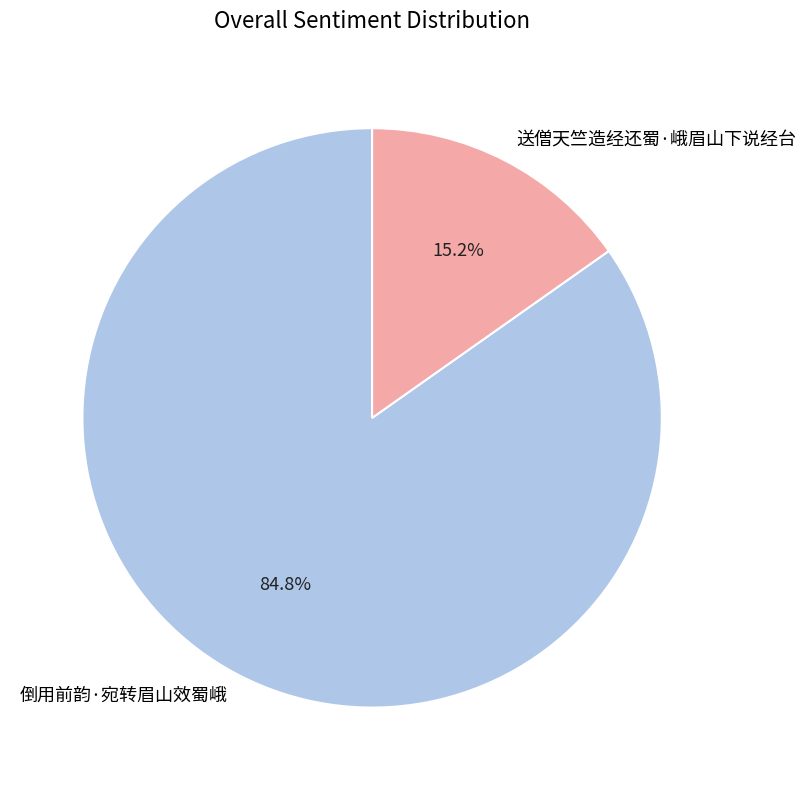

Does 送僧天竺造经还蜀·峨眉山下说经台 represent more than half of the total?

No